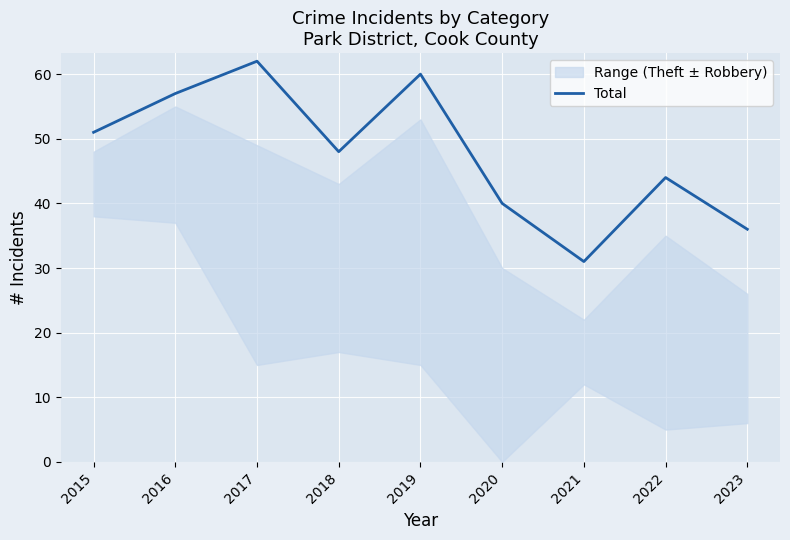

What is the value of the 1st point from the left?

51